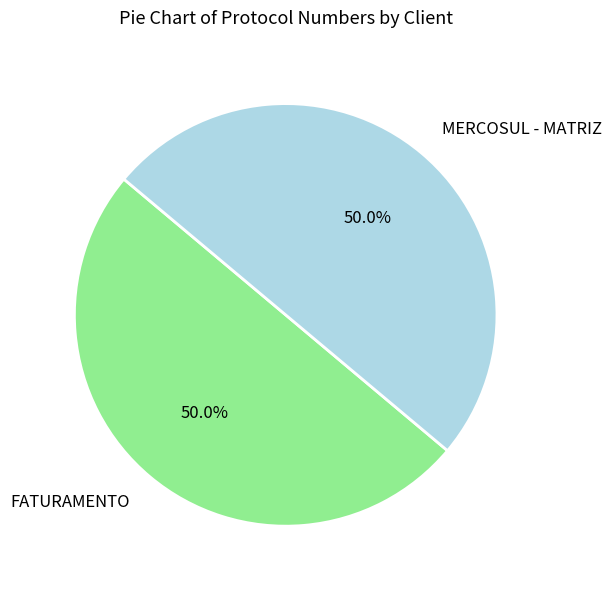

The FATURAMENTO slice represents 37% of the pie. True or false?

False